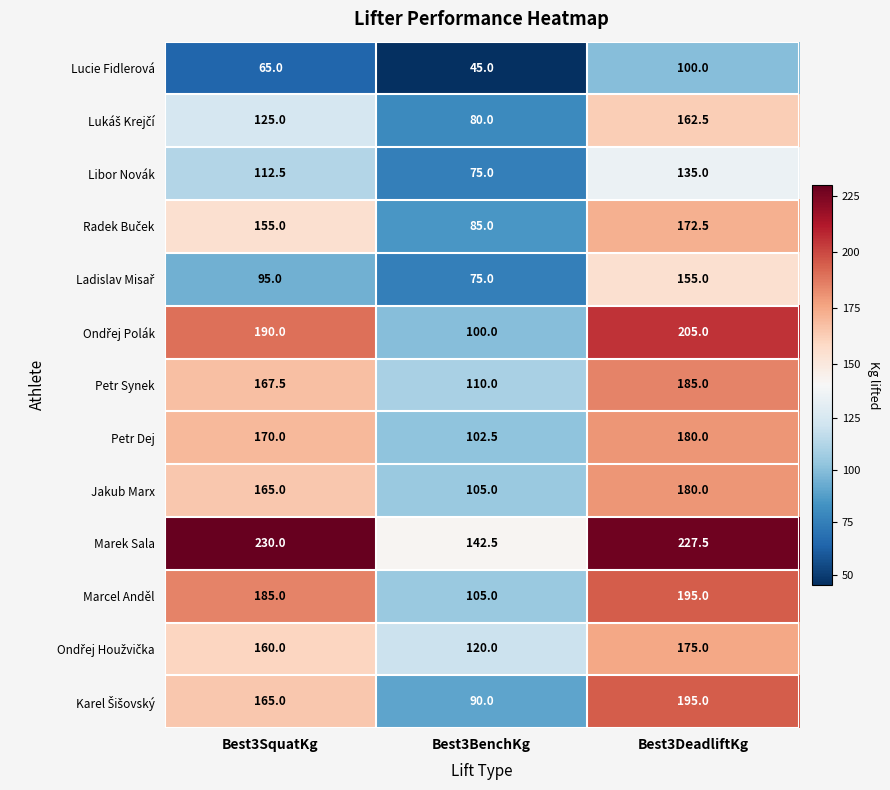

What is the average value of the Marek Sala series?

200.0